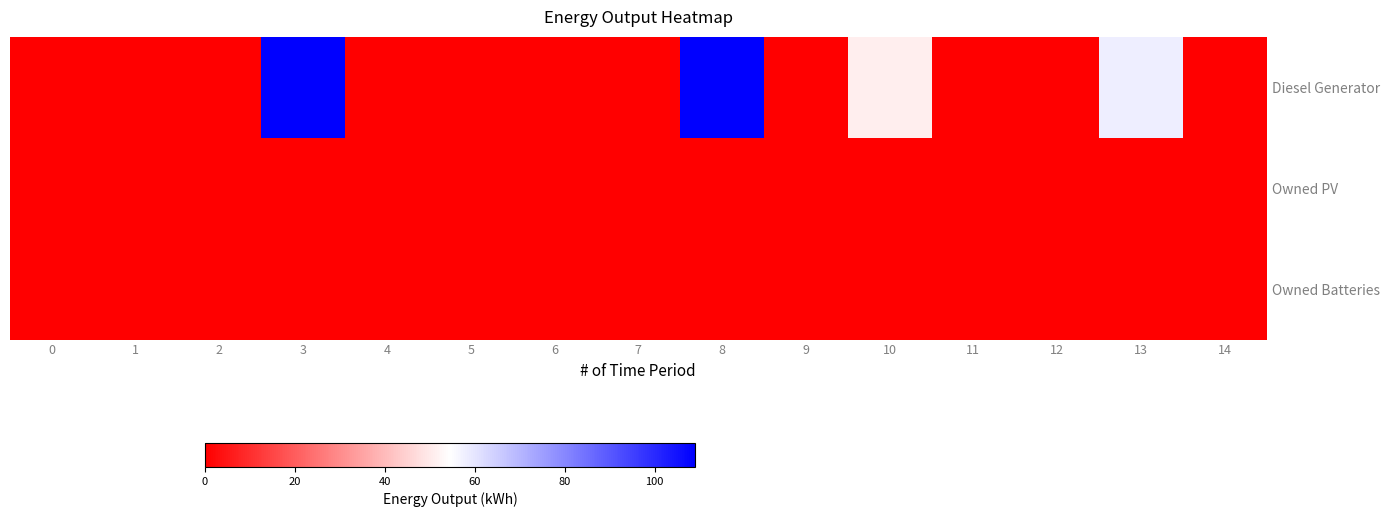

Which label corresponds to the largest value in the chart?

3